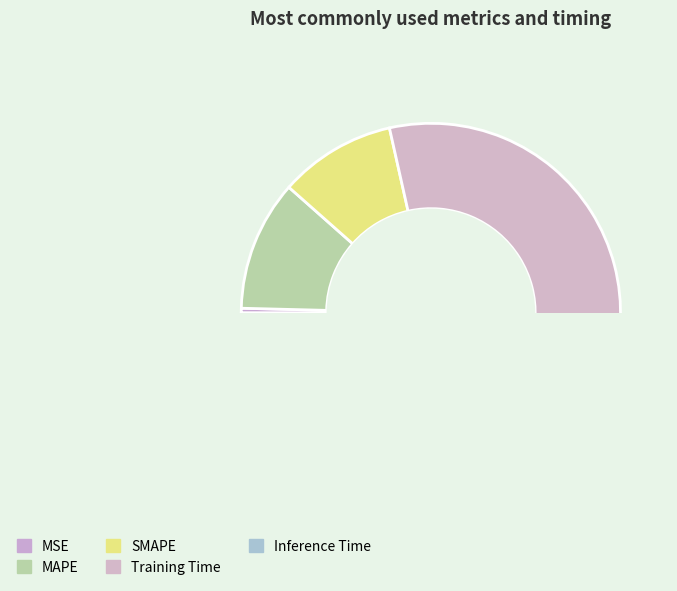

Which category has the smallest portion of the pie?

Inference Time